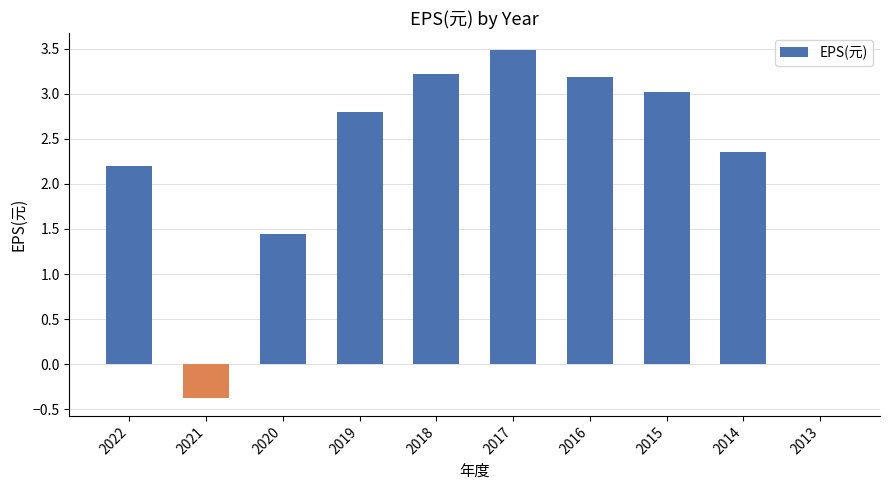

Is it true that the value at 2020 is 2.2?

False